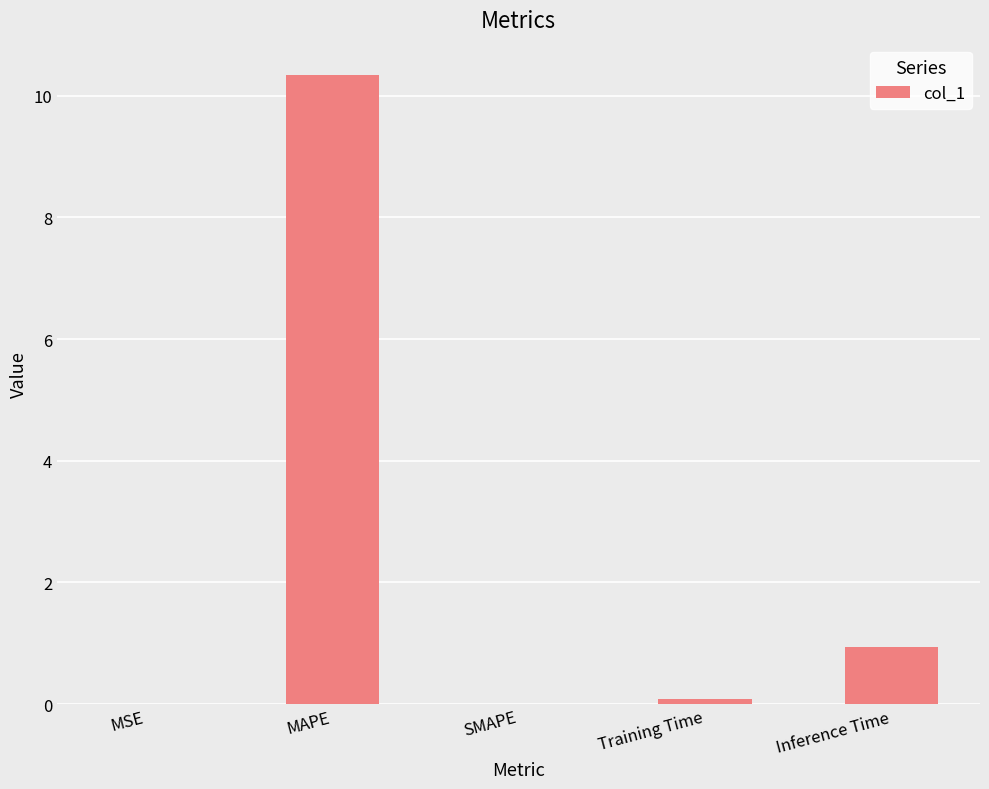

The value at MAPE is 14.2. True or false?

False